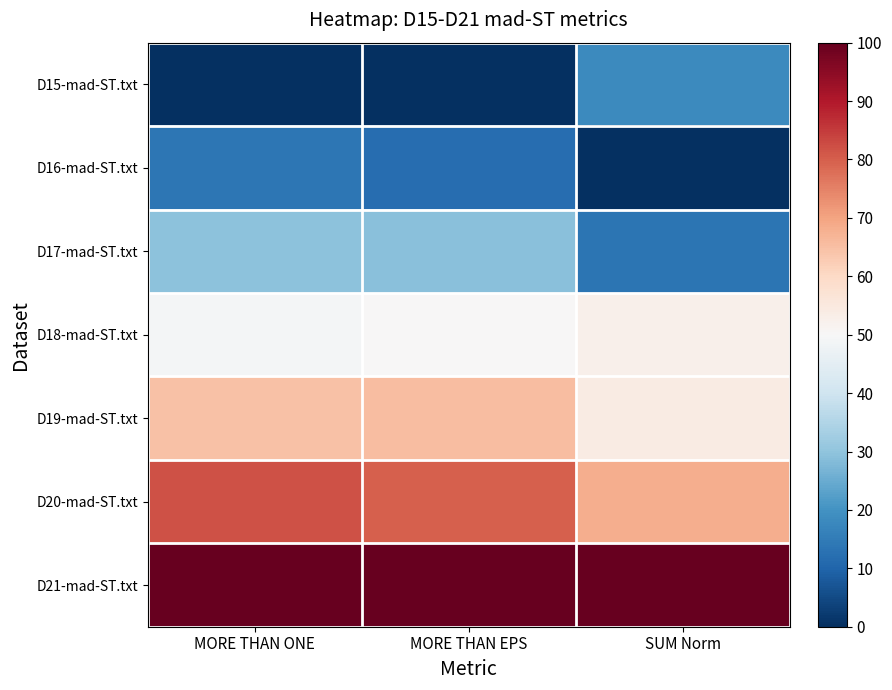

Reading left to right, list all the values displayed in this chart.

D15-mad-ST.txt: MORE THAN ONE=0.0	MORE THAN EPS=0.0	SUM Norm=18.3
D16-mad-ST.txt: MORE THAN ONE=14.0	MORE THAN EPS=12.1	SUM Norm=0.0
D17-mad-ST.txt: MORE THAN ONE=29.5	MORE THAN EPS=29.1	SUM Norm=13.6
D18-mad-ST.txt: MORE THAN ONE=49.1	MORE THAN EPS=50.1	SUM Norm=52.5
D19-mad-ST.txt: MORE THAN ONE=64.6	MORE THAN EPS=65.4	SUM Norm=54.0
D20-mad-ST.txt: MORE THAN ONE=81.7	MORE THAN EPS=79.8	SUM Norm=68.0
D21-mad-ST.txt: MORE THAN ONE=100.0	MORE THAN EPS=100.0	SUM Norm=100.0